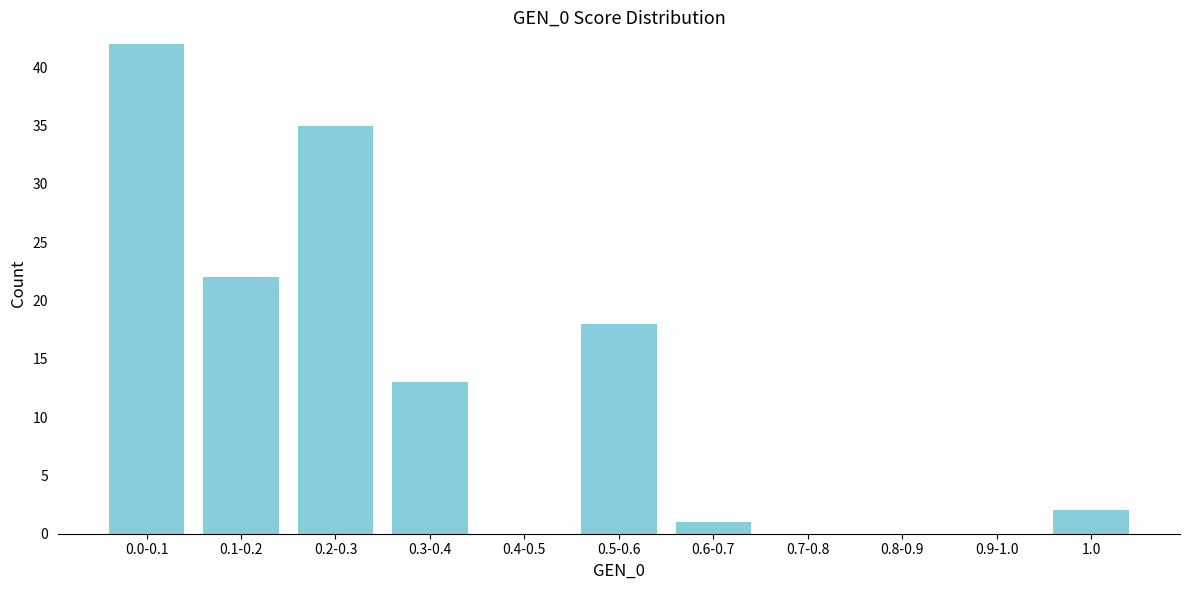

Reading right to left, what are all the values shown in this chart?

1.0=2	0.9-1.0=0	0.8-0.9=0	0.7-0.8=0	0.6-0.7=1	0.5-0.6=18	0.4-0.5=0	0.3-0.4=13	0.2-0.3=35	0.1-0.2=22	0.0-0.1=42